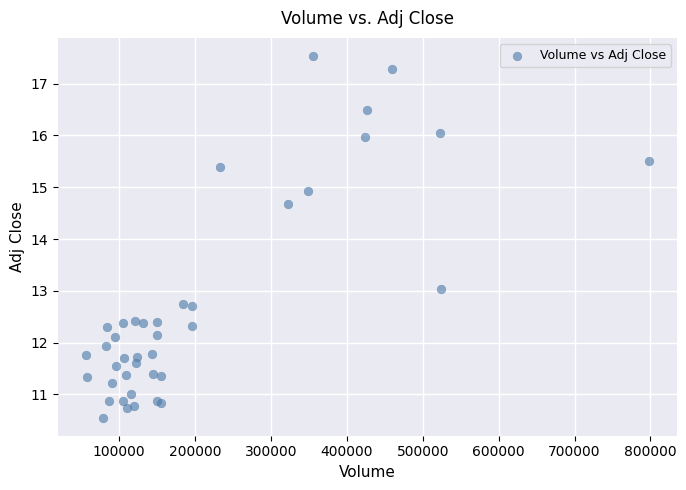

What Y value in the scatter plot is closest to 14?

14.7